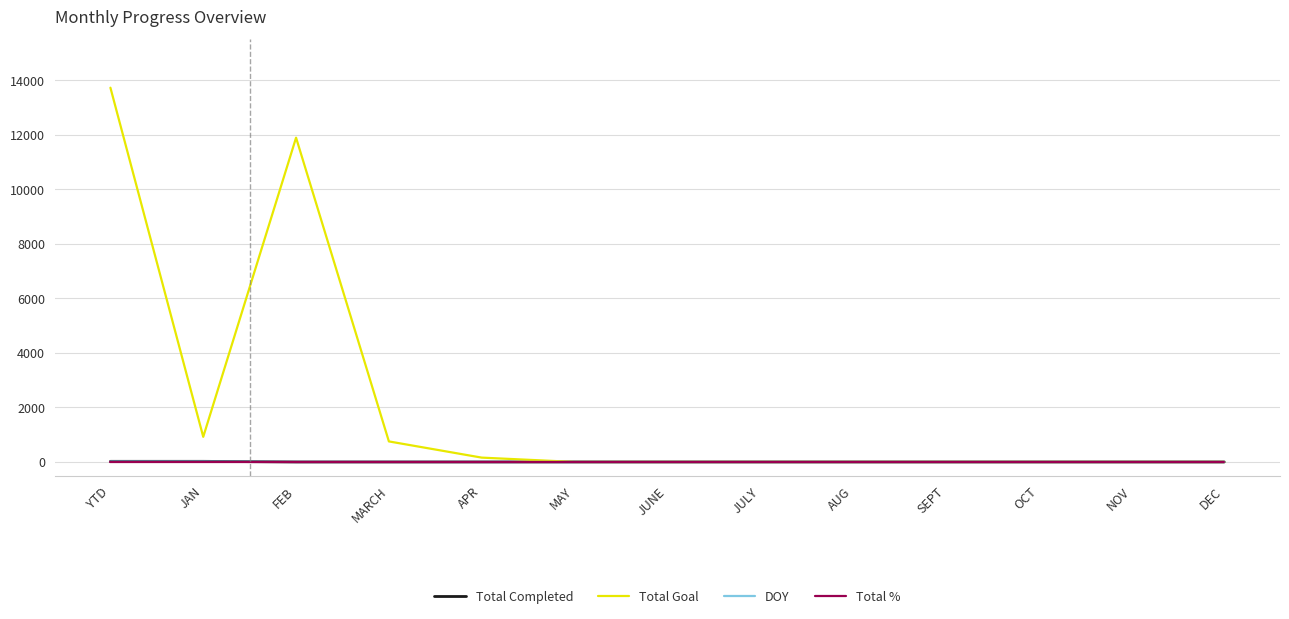

At which category does the chart reach its peak across all series?

YTD